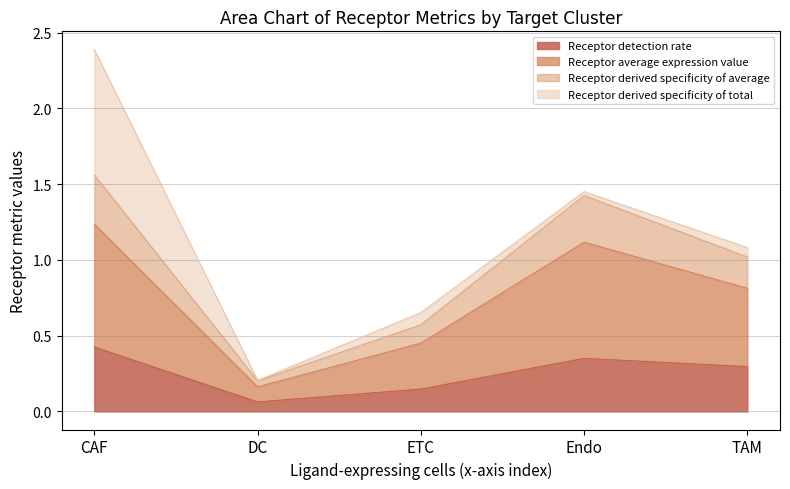

Rank the categories by Receptor detection rate value from highest to lowest.

CAF, Endo, TAM, ETC, DC